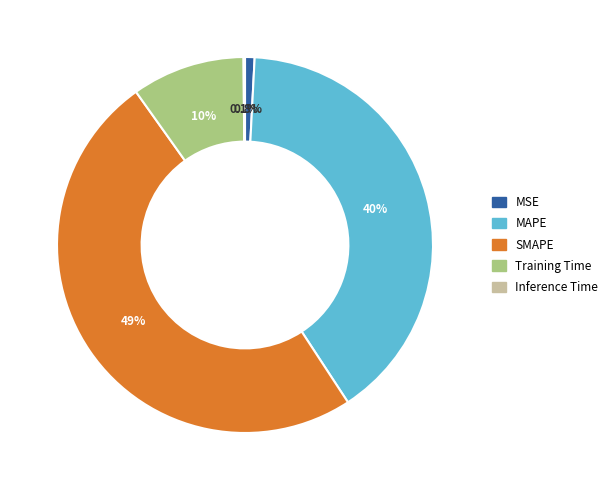

What percentage is NOT represented by MSE?

99.2%